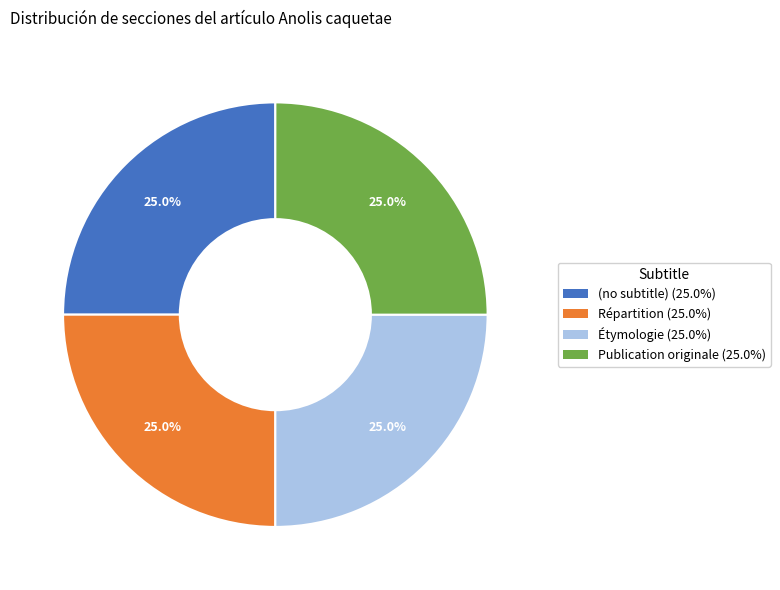

True or false: (no subtitle) accounts for 1% of the total.

False